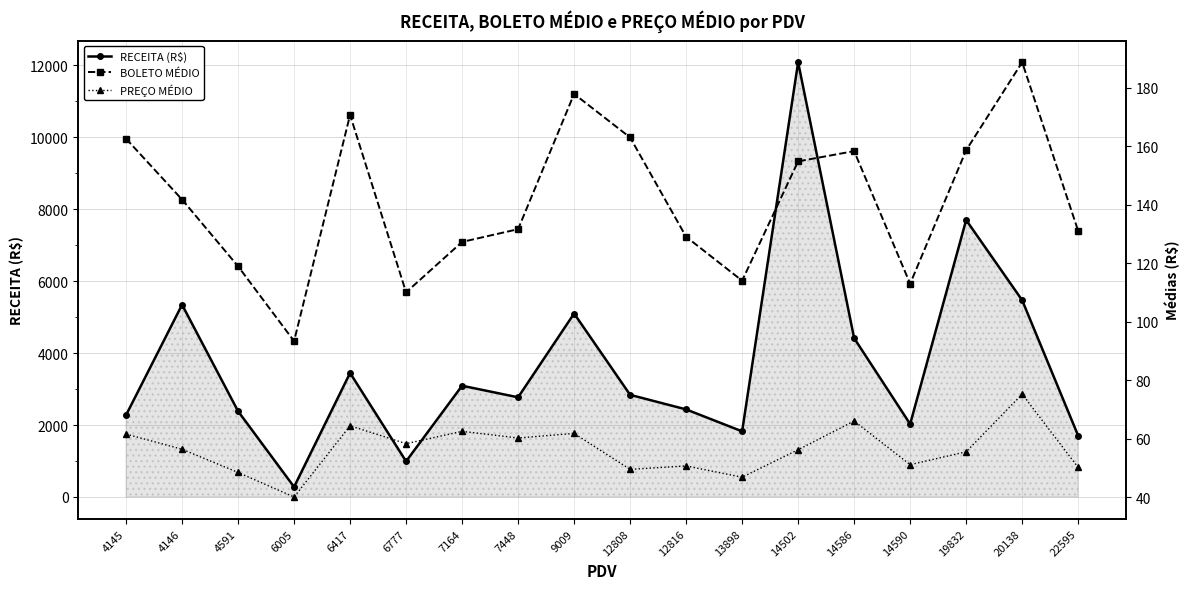

Where is the first local minimum for PREÇO MÉDIO?

6005